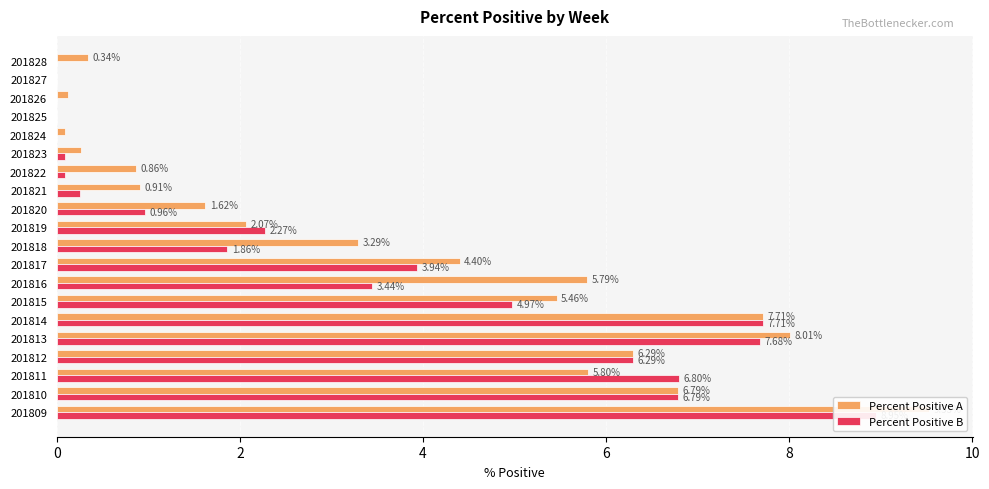

The Percent Positive A series shows 0.1 at 201824. True or false?

True